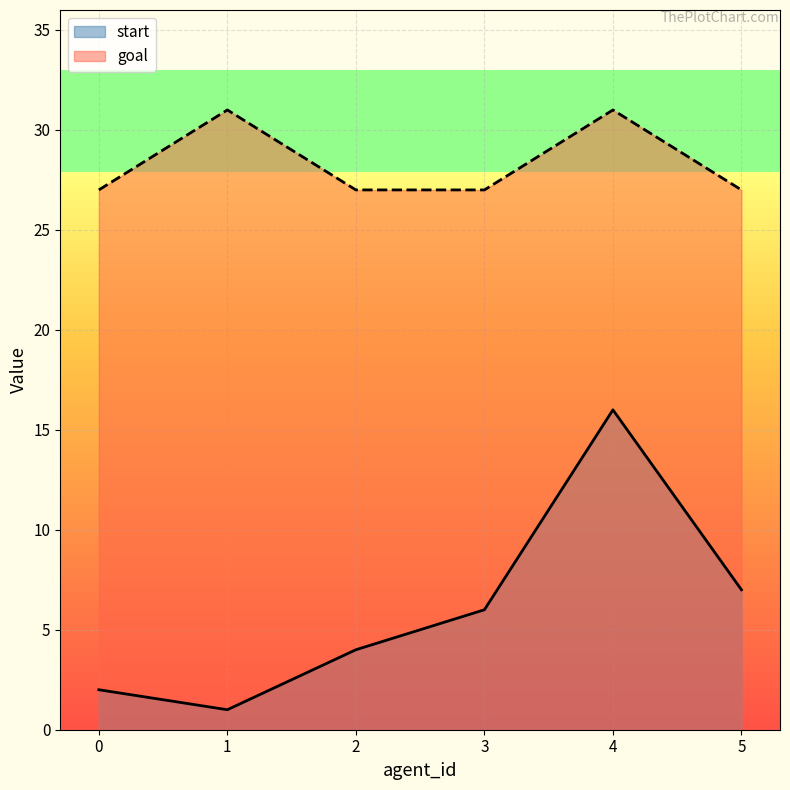

The value of goal at 0 is 35. True or false?

False